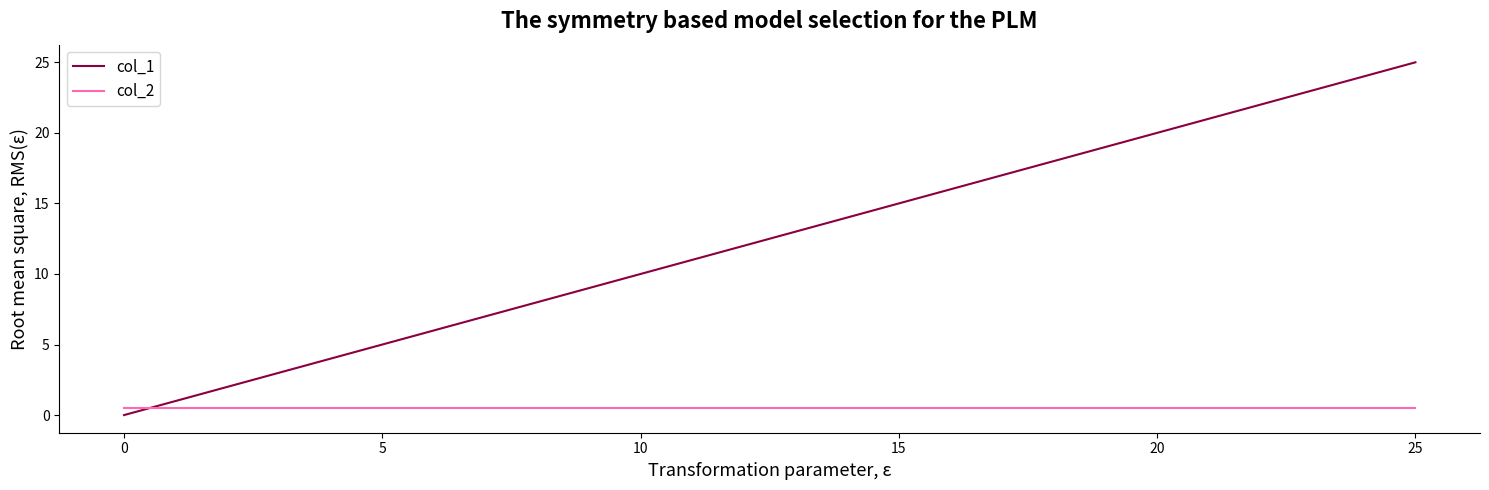

List the series in order of their peak value, lowest first.

col_2, col_1